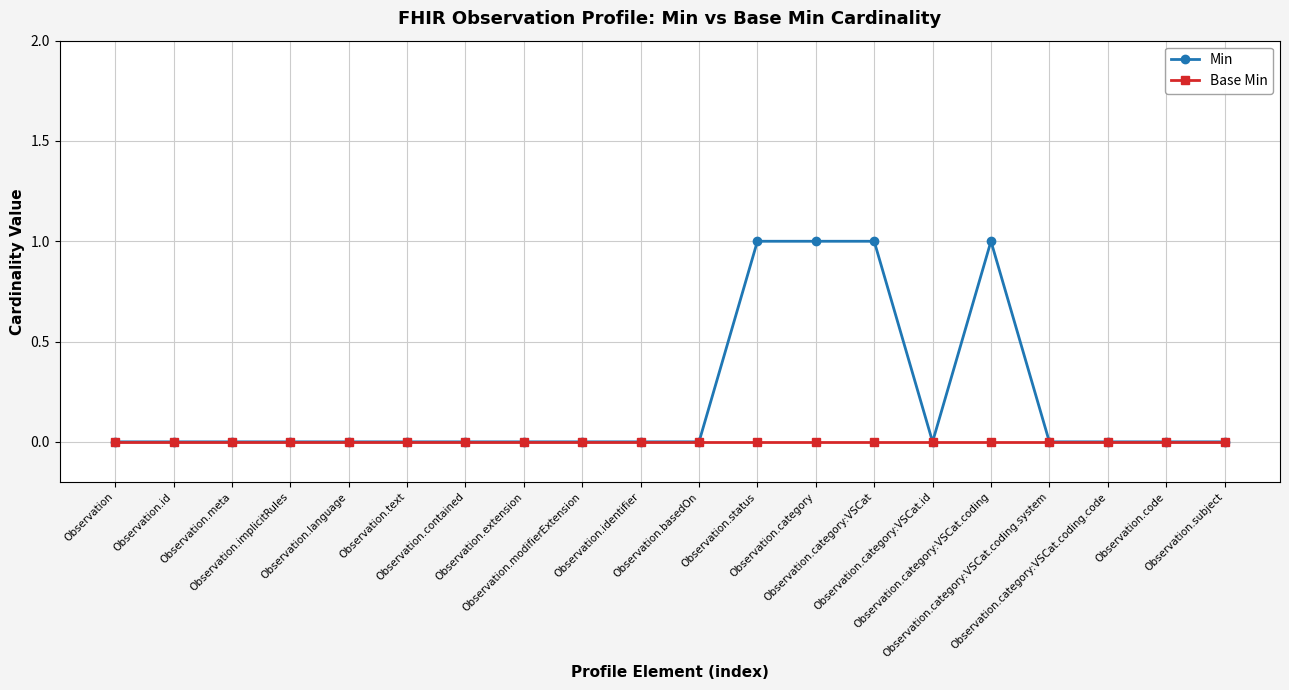

How many categories are shown in the chart?

20